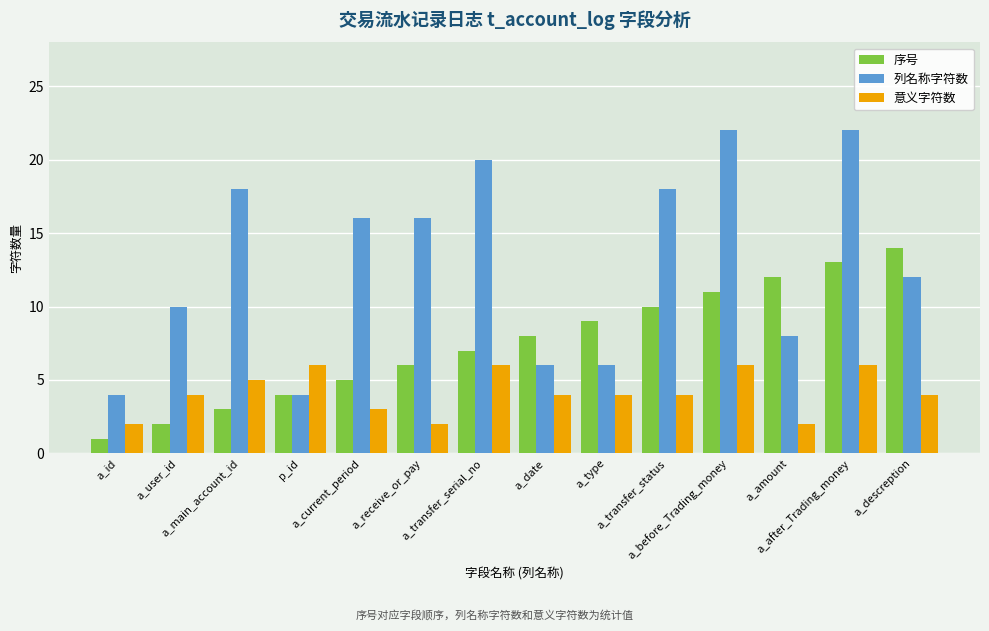

What position from the left is a_user_id?

2